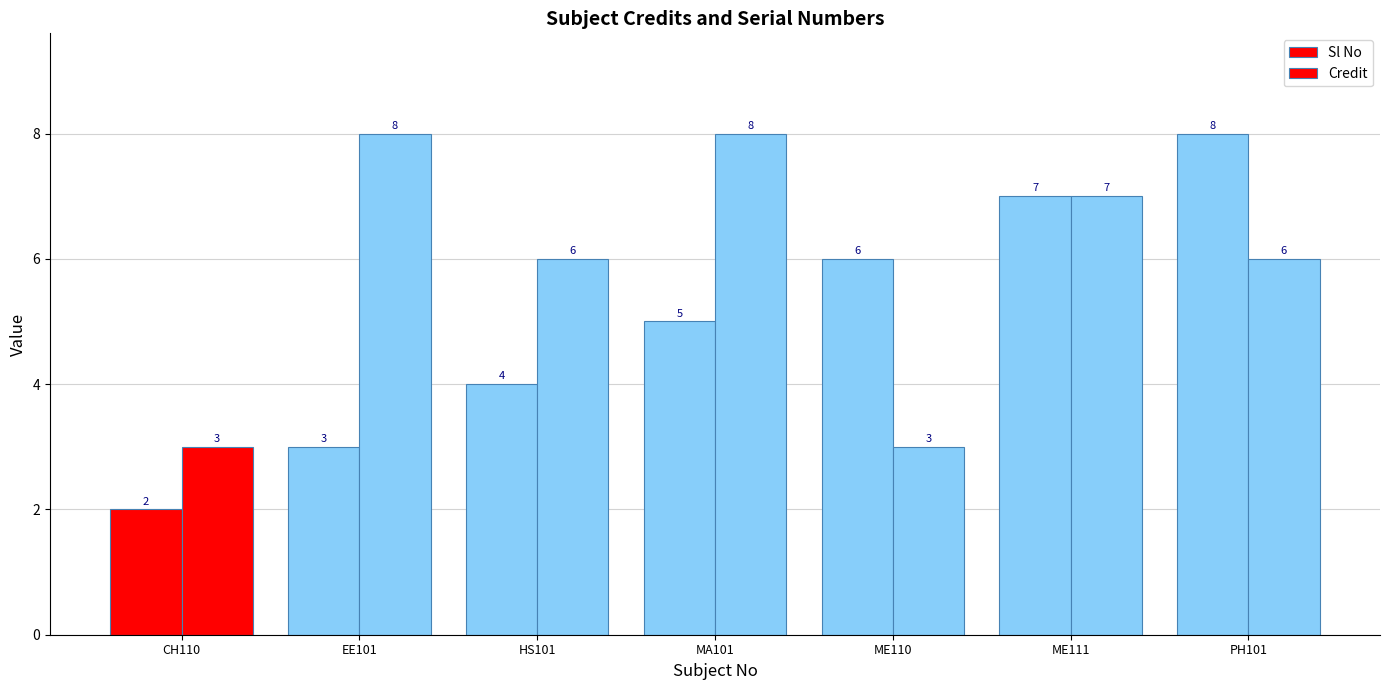

Are the bars horizontal?

No